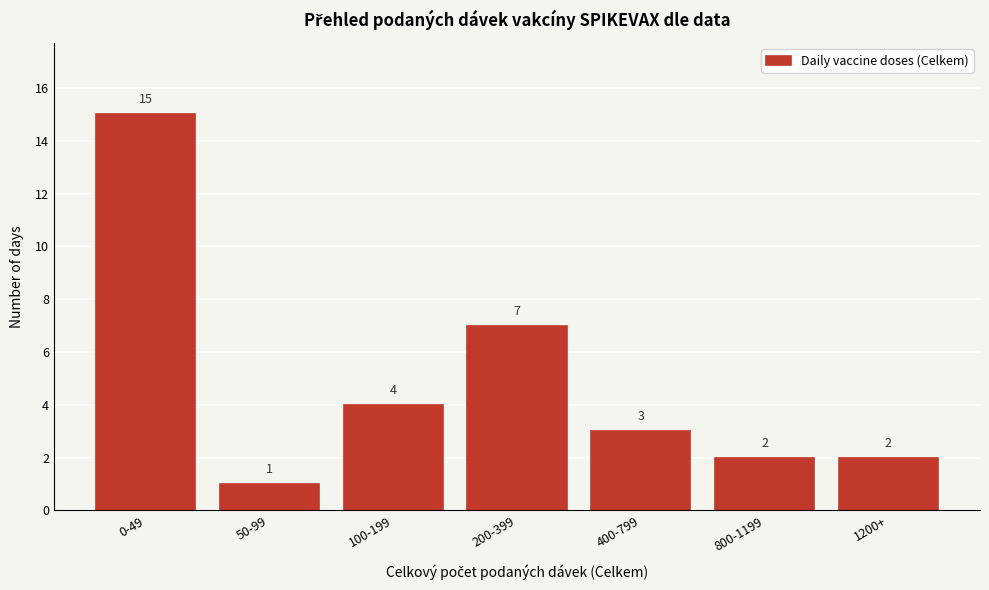

Reading left to right, list all the values displayed in this chart.

15	1	4	7	3	2	2